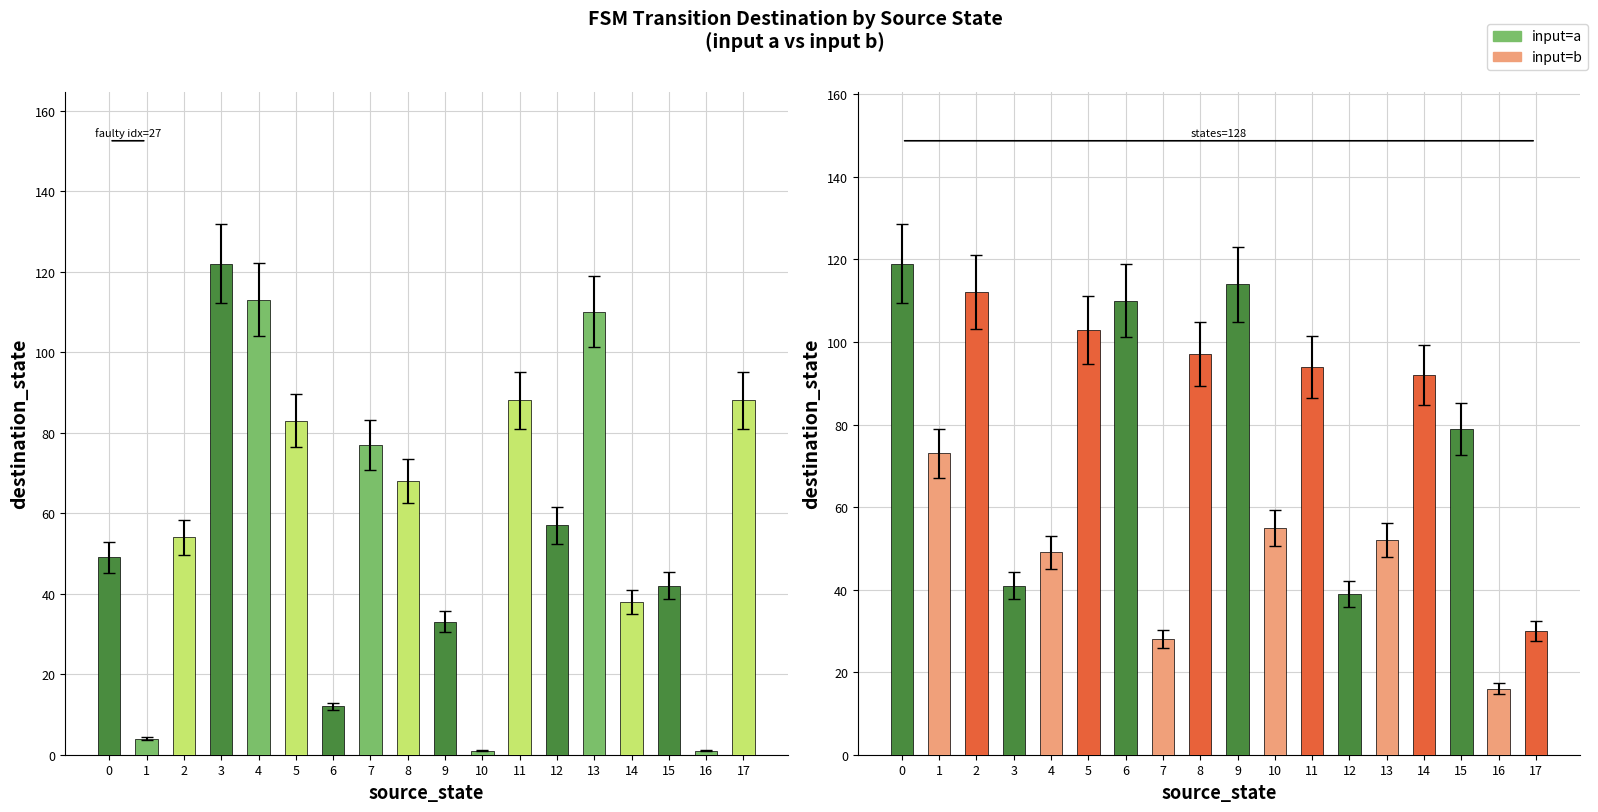

Does the chart contain stacked bars?

No